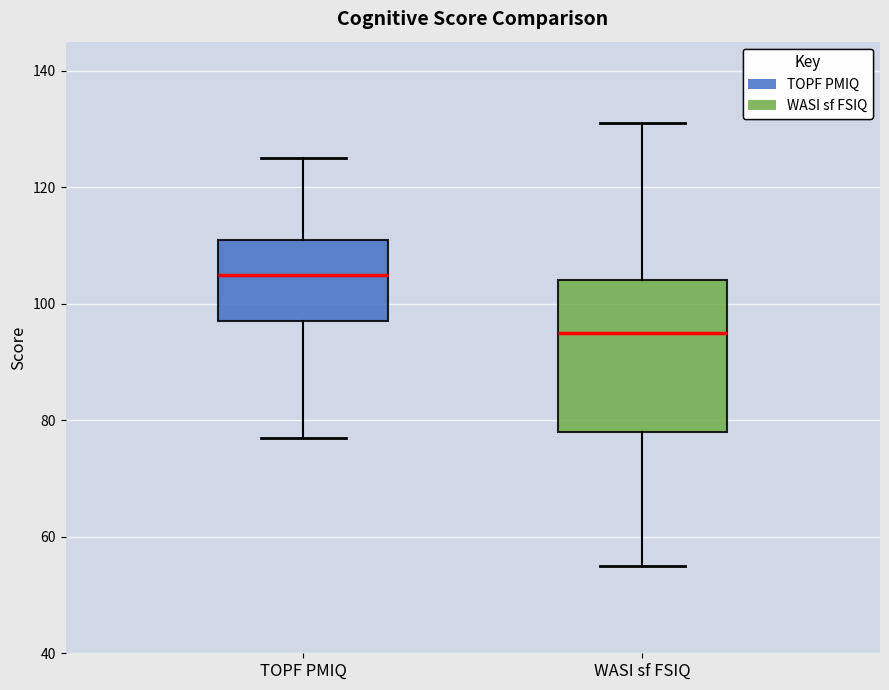

Reading left to right, read every box against the y-axis: the position of its median line, the range the box covers, and the ends of its whiskers. The values are not printed on the chart, so give them approximately, as read against the axis.

TOPF PMIQ: median 106, box 98 to 112, whiskers 78 to 126
WASI sf FSIQ: median 96, box 78 to 104, whiskers 56 to 132